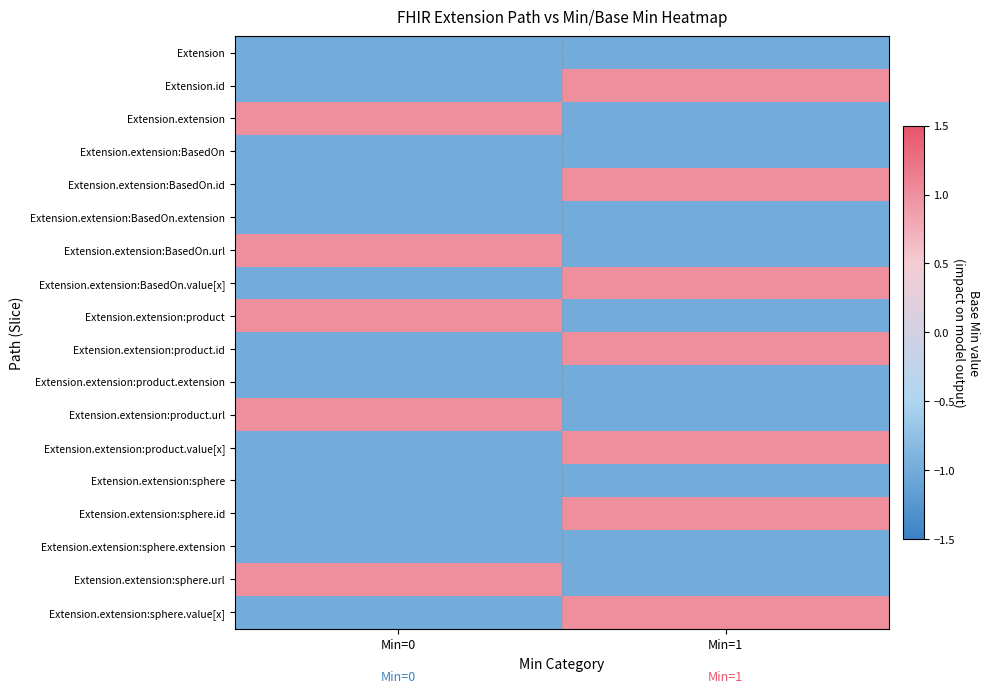

What is the greatest value displayed?

1